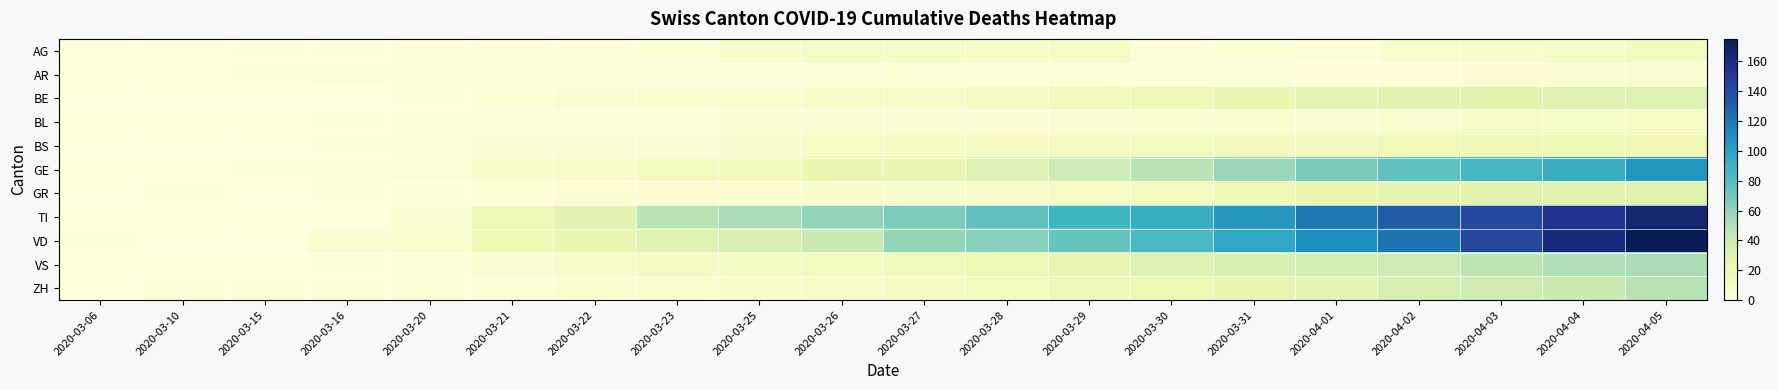

Count the number of categories in the chart.

20